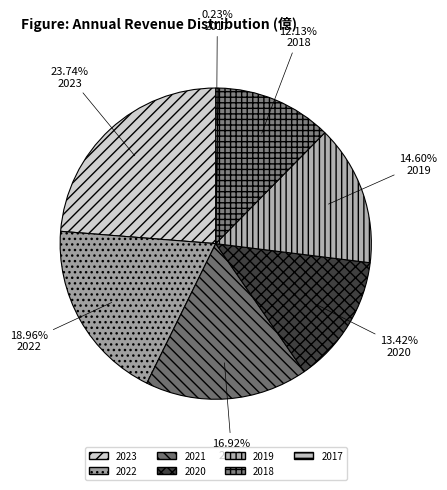

The 2017 slice represents 0% of the pie. True or false?

True